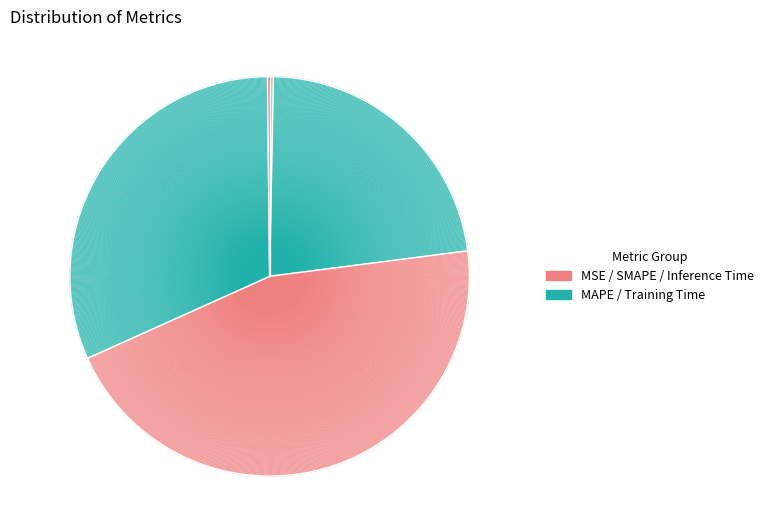

What is the smallest slice in the pie chart?

Inference Time